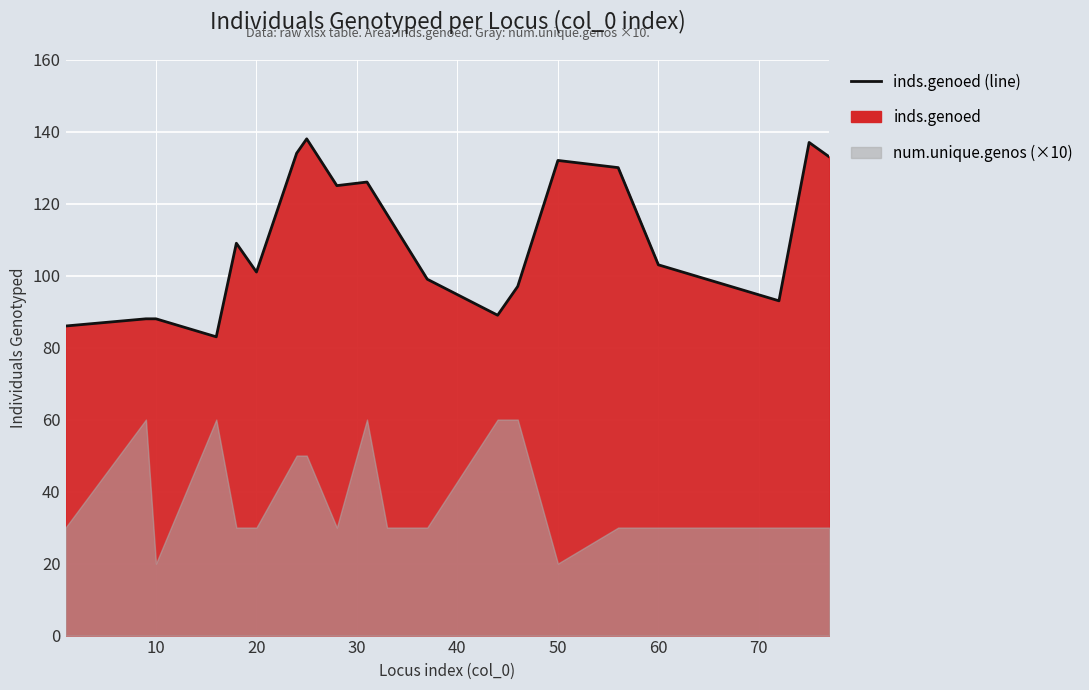

How many points are higher than both their immediate neighbors (excluding endpoints)?

5